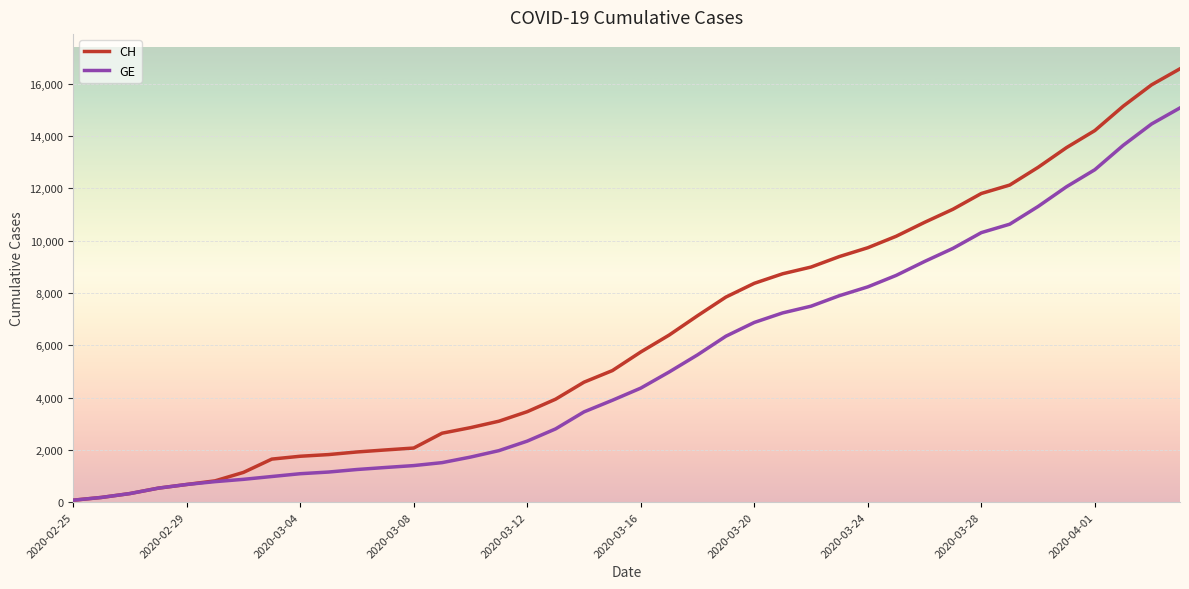

Which series has the widest spread of values?

CH